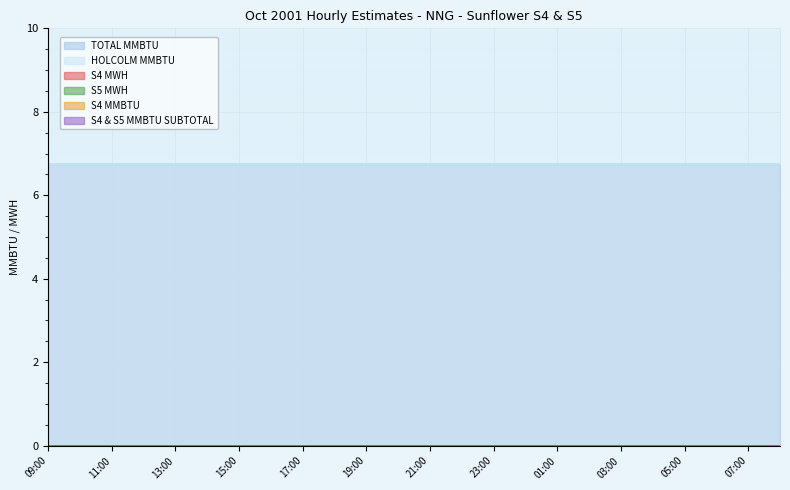

How many data points does each series have?

24